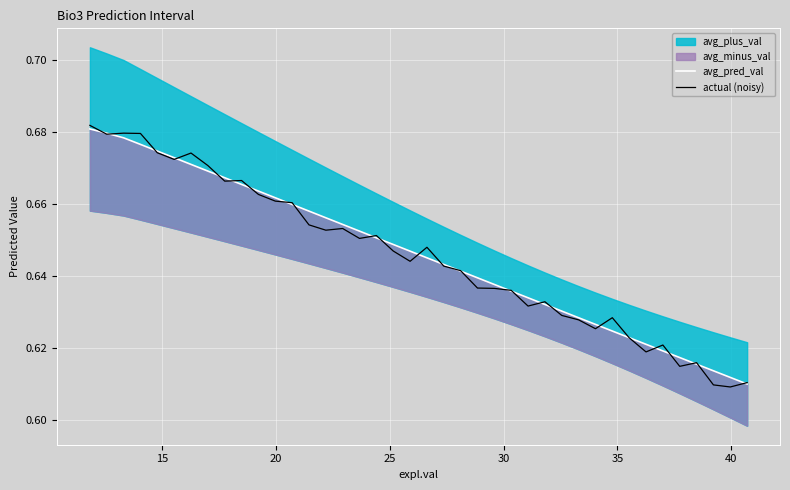

How many avg_pred_val values are between 0 and 1?

40